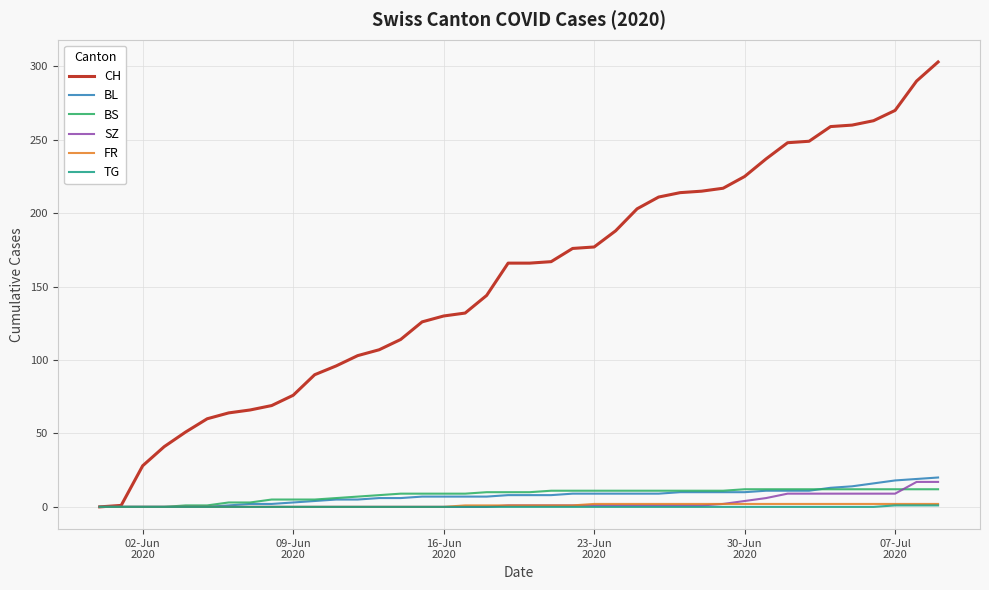

Which series has the widest spread of values?

CH